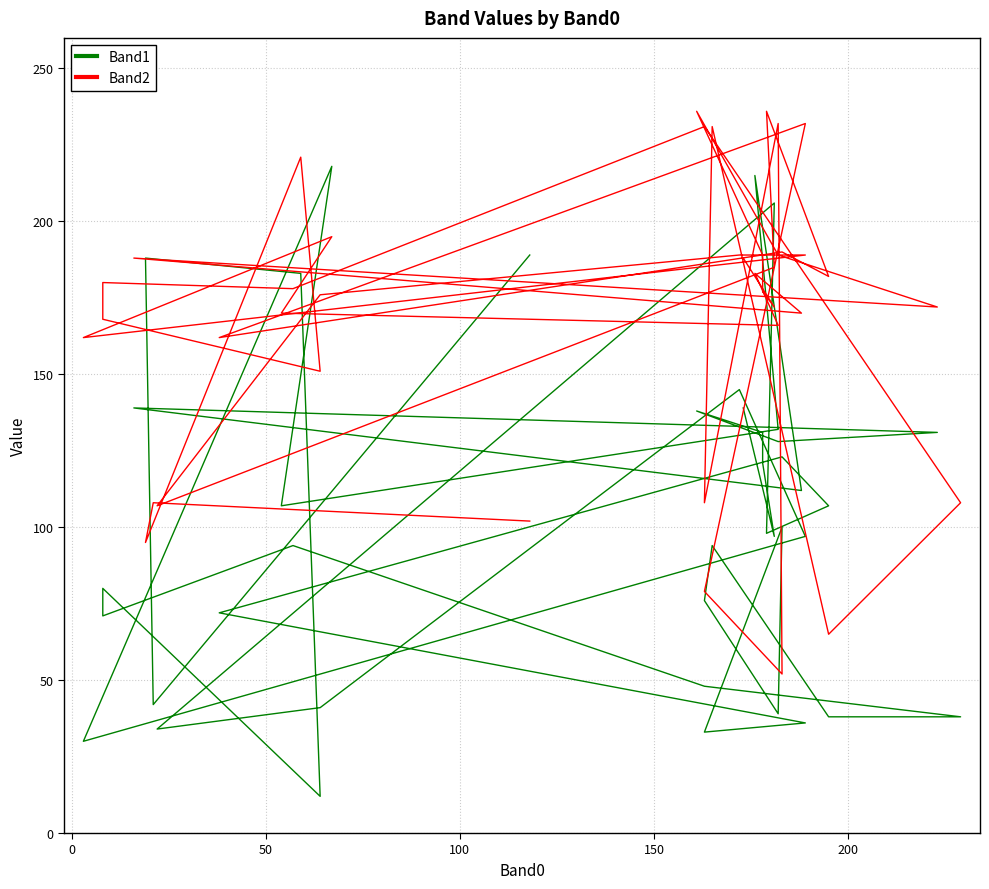

How many data points in Band2 are above 178?

19